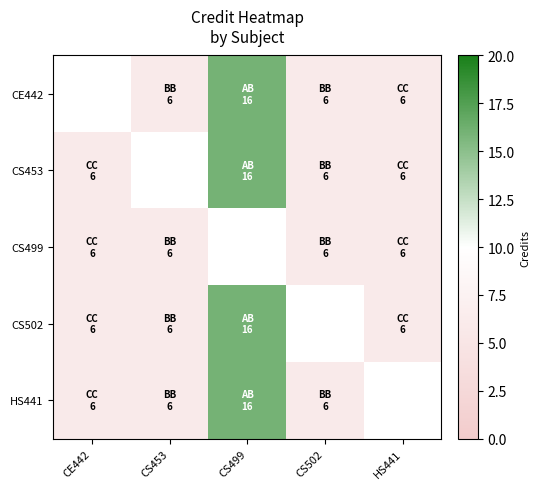

What is the highest value of the CS502 series?

16.0